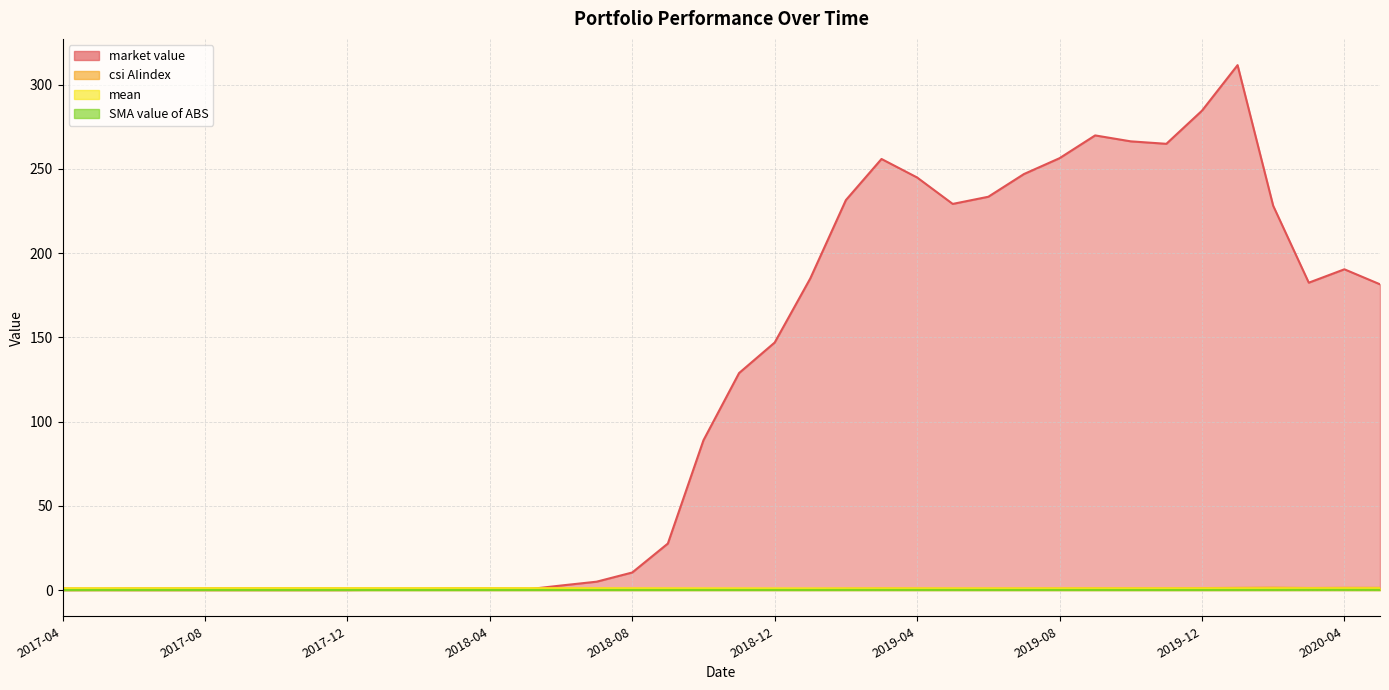

What is the average value of the mean series?

1.0